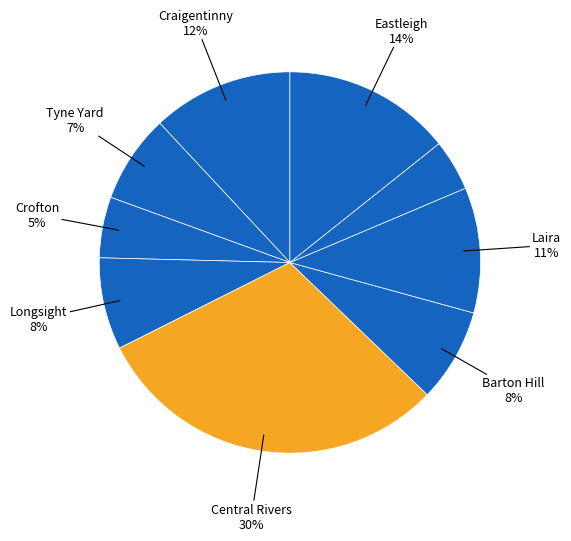

To the nearest percent, what is the average slice percentage?

11%